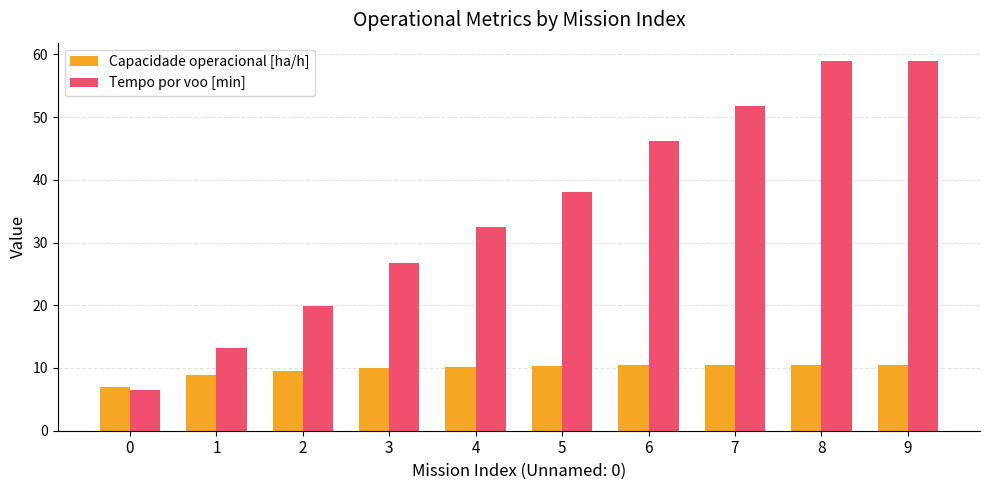

What is the value of the Tempo por voo [min] bar at the 9th from the left?

58.9